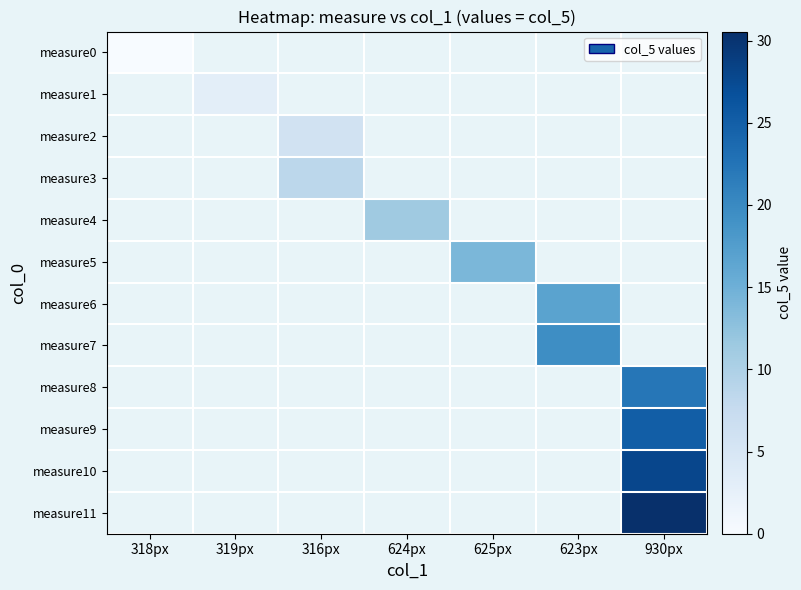

Rank the series by their average value, from lowest to highest.

measure0, measure1, measure2, measure3, measure4, measure5, measure6, measure7, measure8, measure9, measure10, measure11